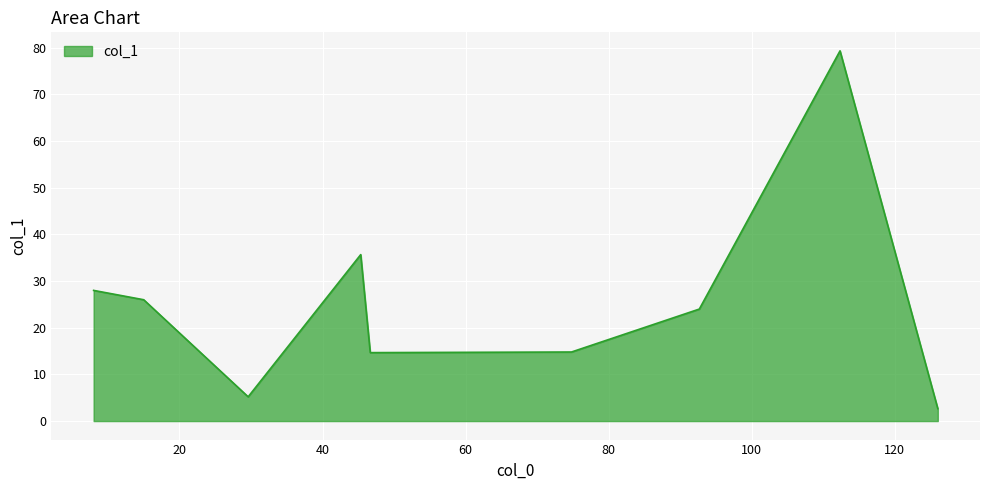

What is the difference between the maximum and minimum values?

76.7